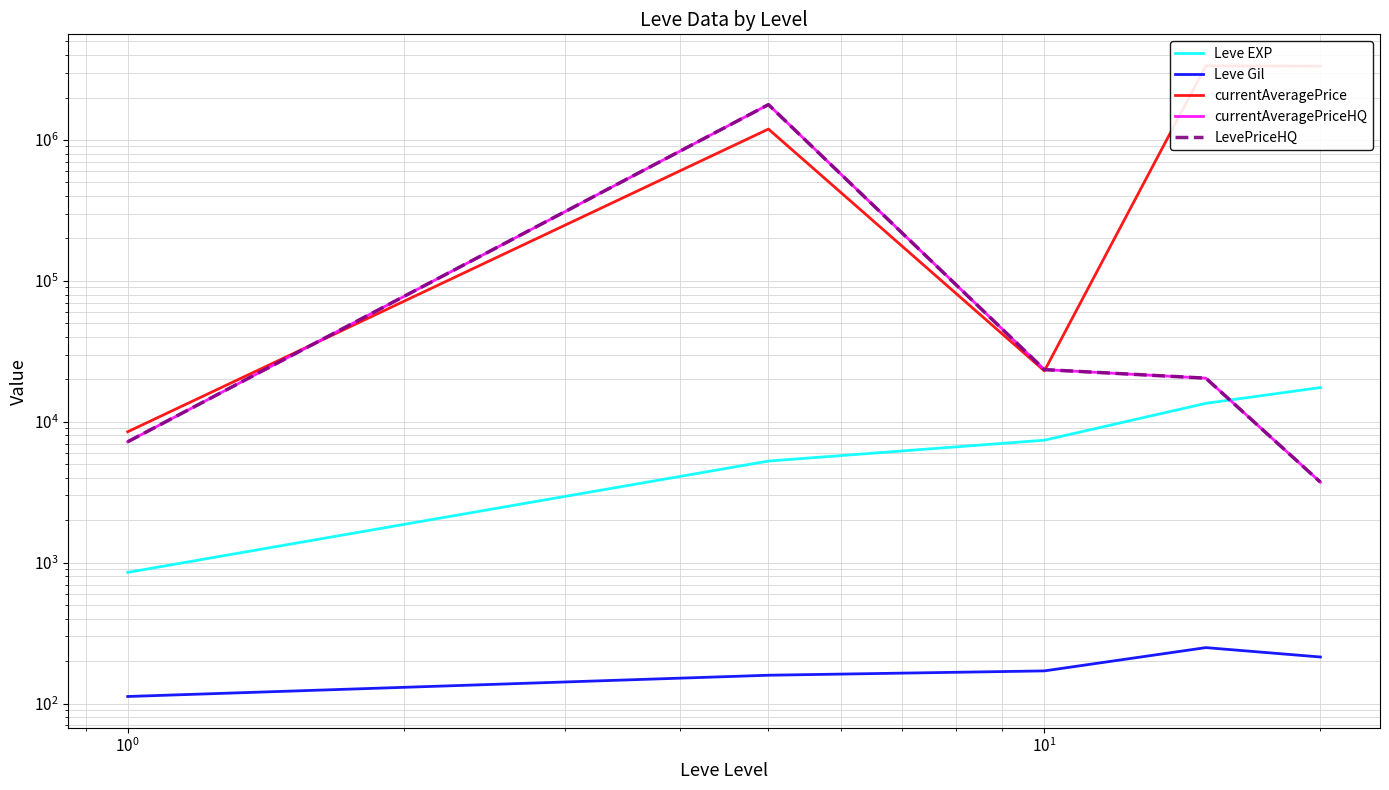

Is this an area chart (filled region under the line)?

No